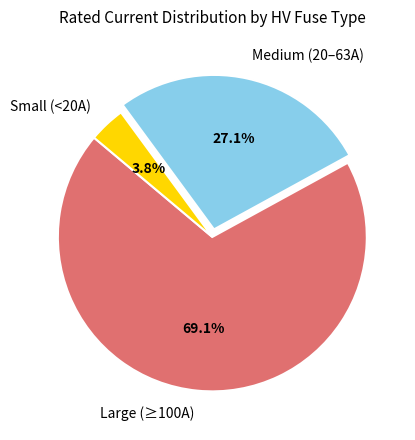

Is there a majority slice in this chart?

Yes